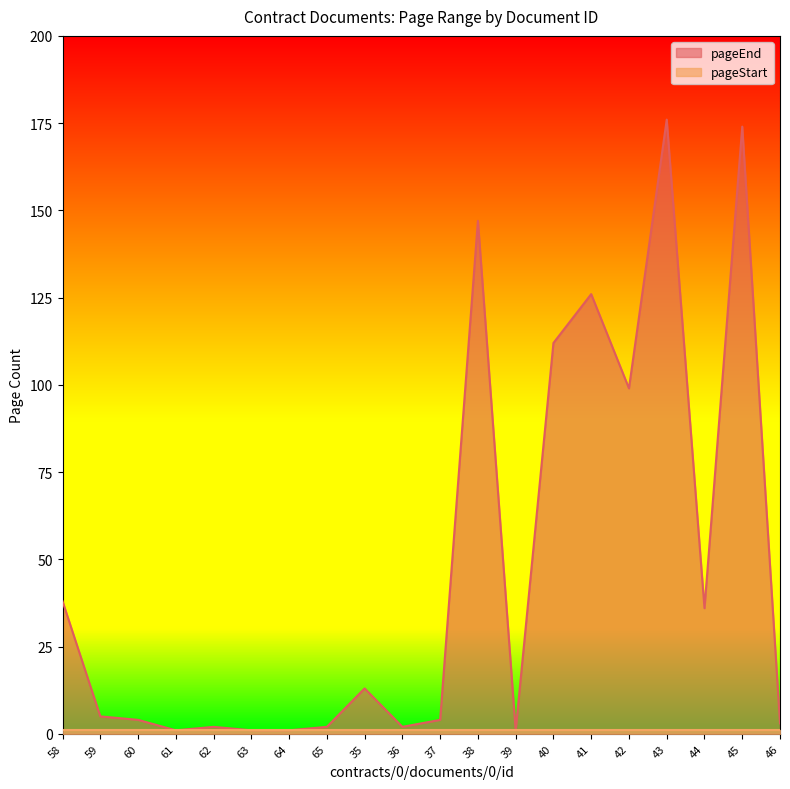

What is the label of the 19th point from the right?

59